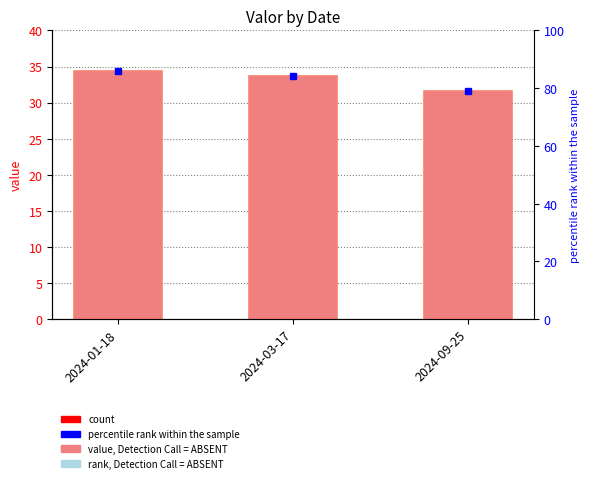

Reading right to left, list all the values displayed in this chart.

2024-09-25=31.6	2024-03-17=33.6	2024-01-18=34.4